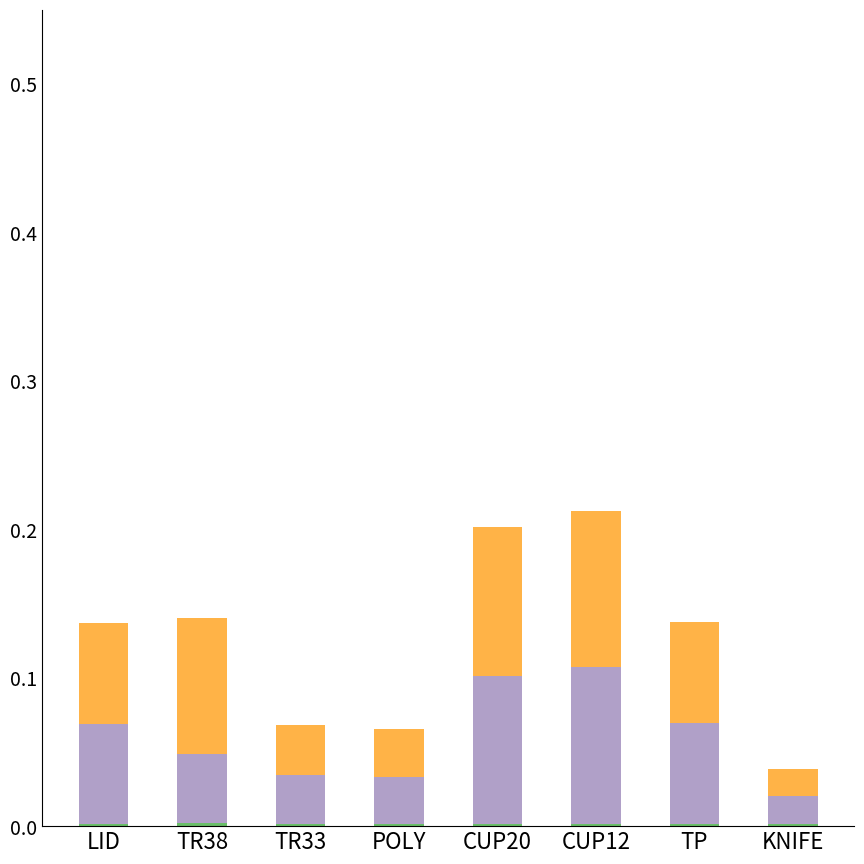

Are the bars horizontal?

No